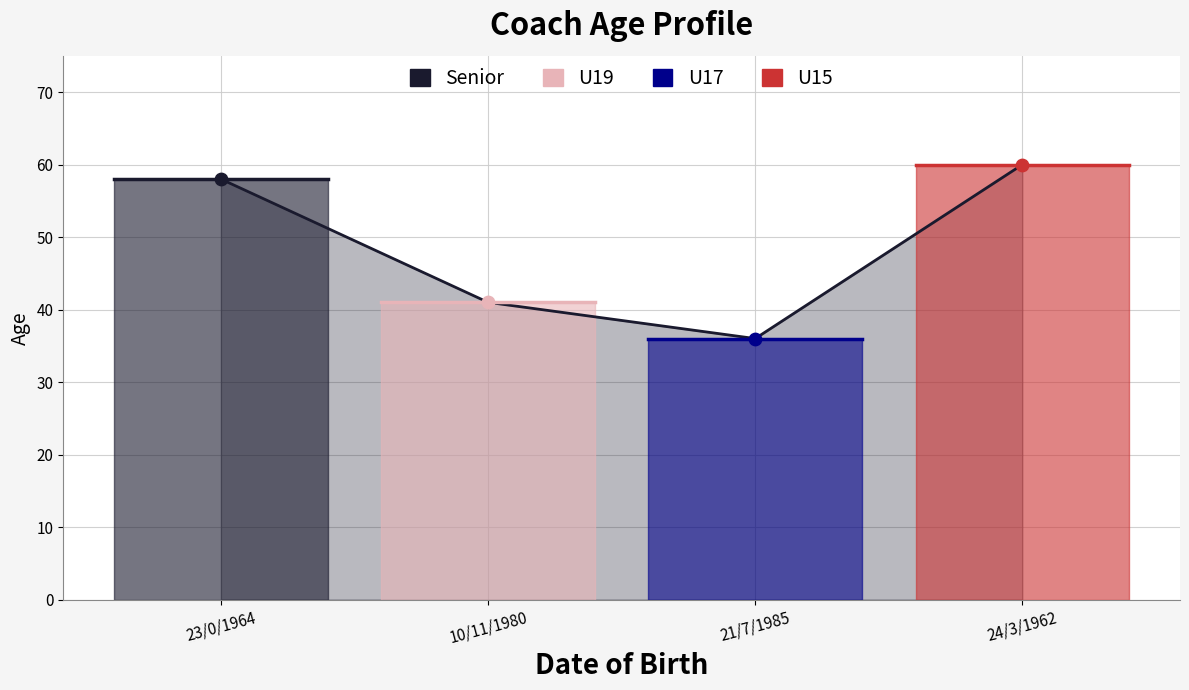

What is the change in value from 23/0/1964 to 10/11/1980?

-17